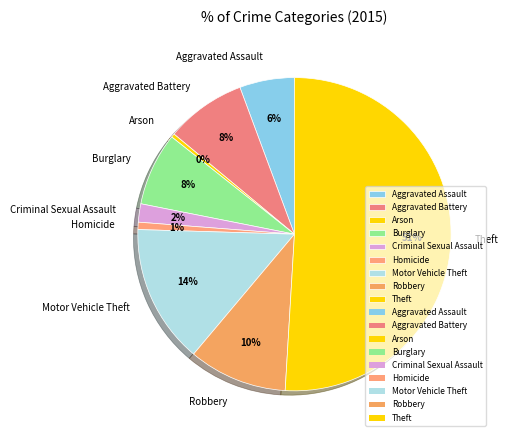

Count the number of slices in the pie.

9